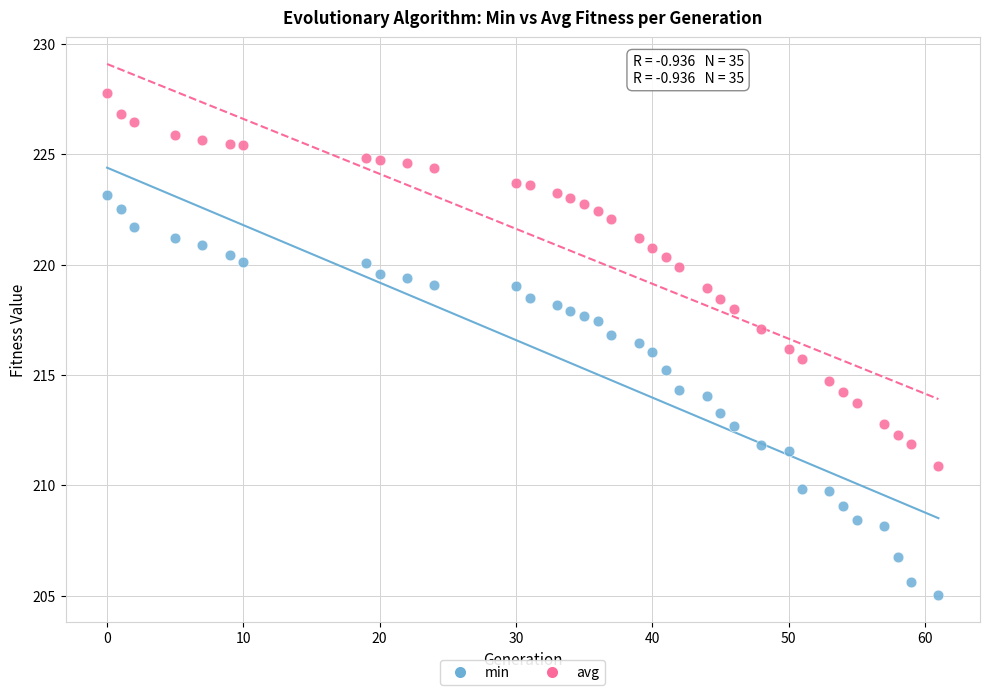

Which series contains the highest Y value?

avg